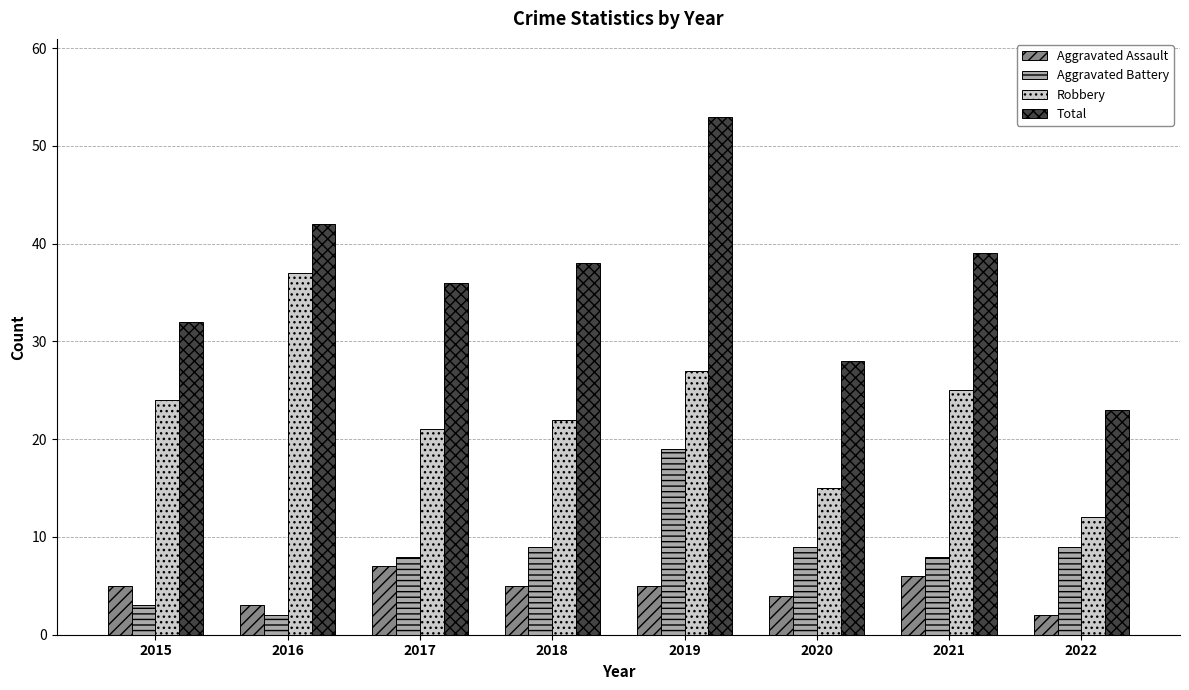

Which category has the lowest value in the Aggravated Assault series?

2022